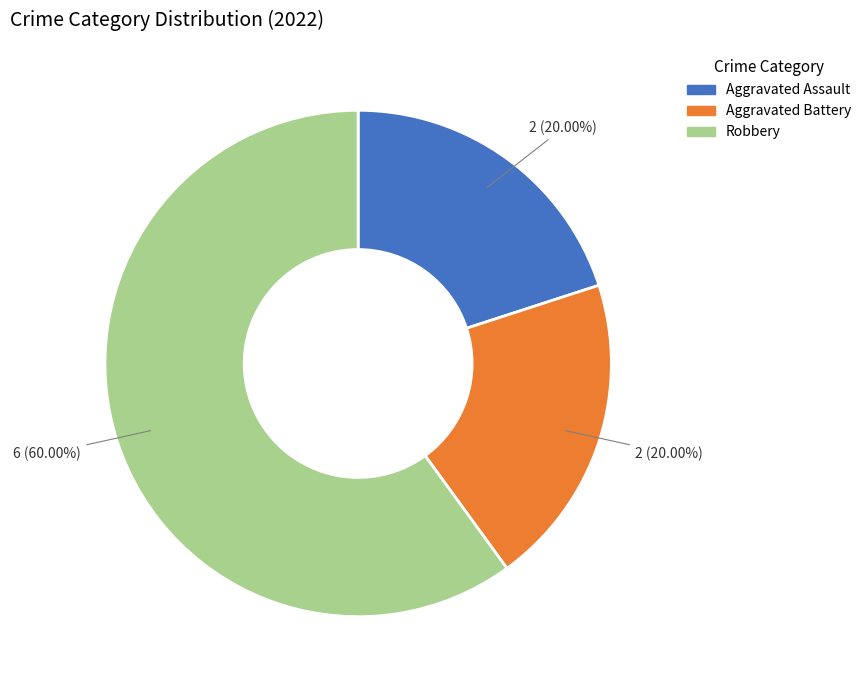

Which category has the biggest portion of the pie?

Robbery